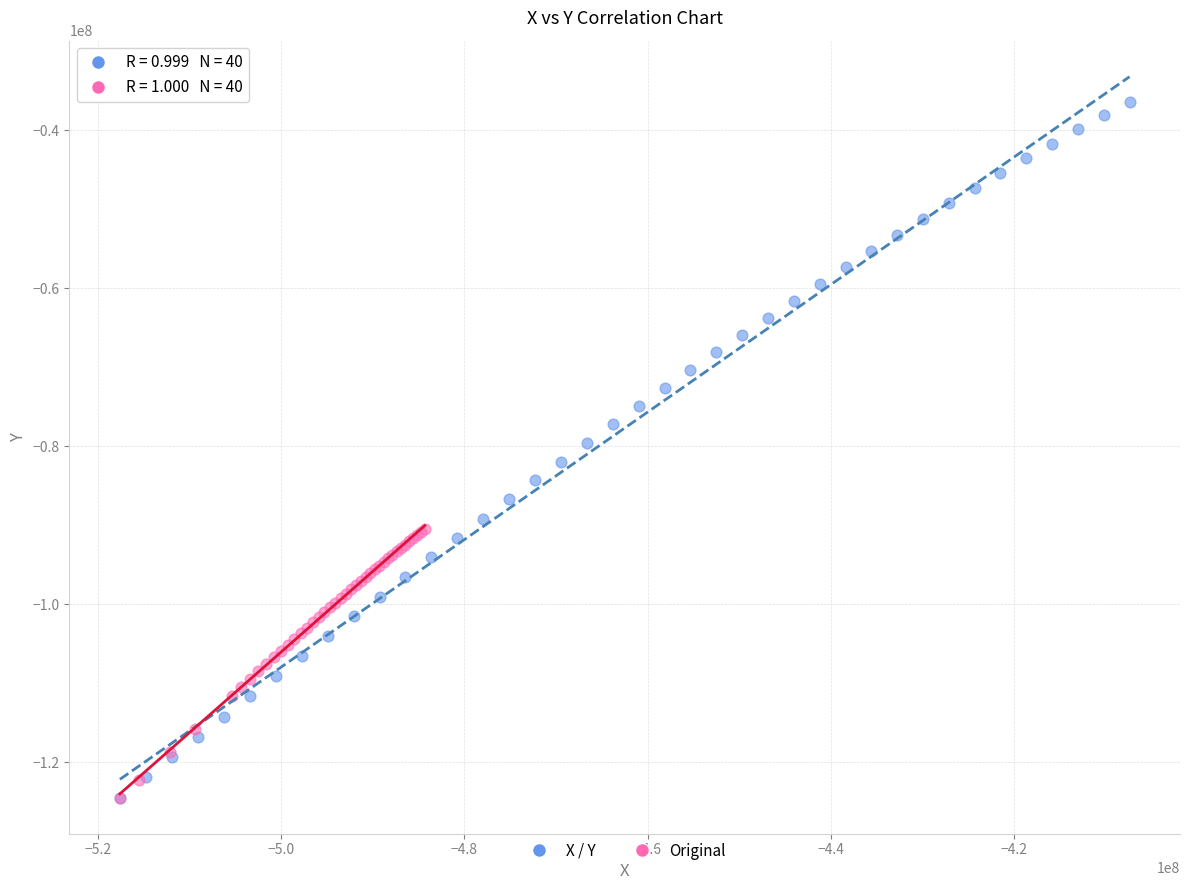

Which series contains the highest Y value?

X / Y